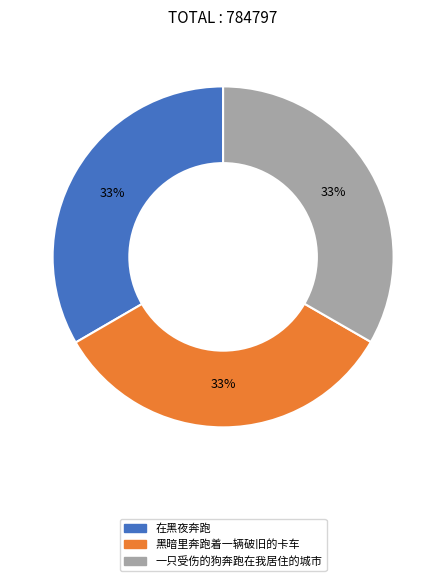

Is 黑暗里奔跑着一辆破旧的卡车 the majority of the pie?

No